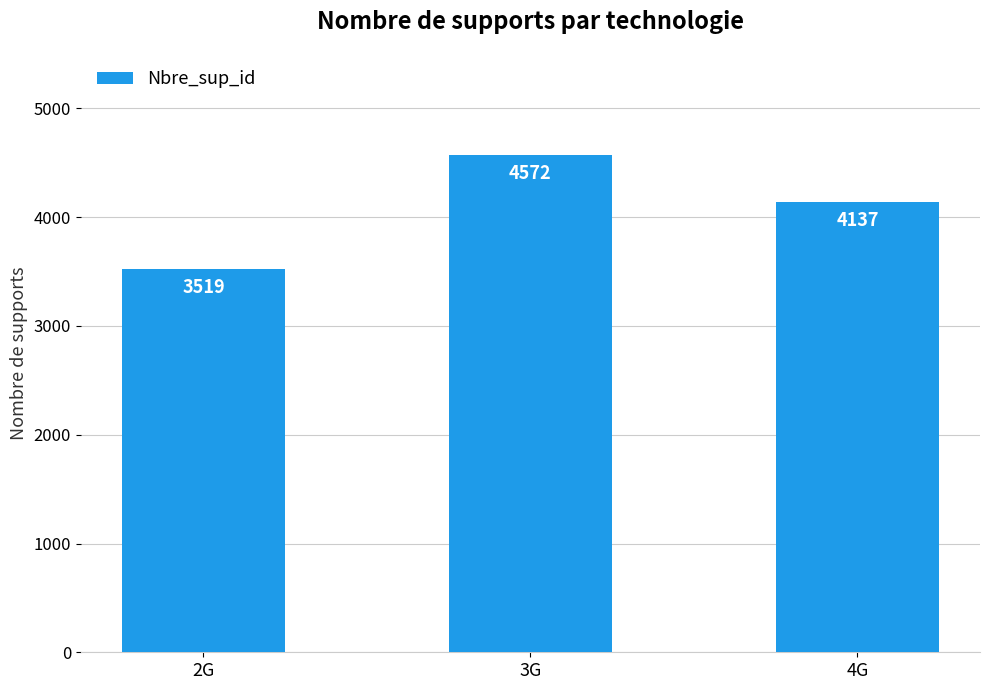

The chart shows a value of 6094 at 4G. True or false?

False